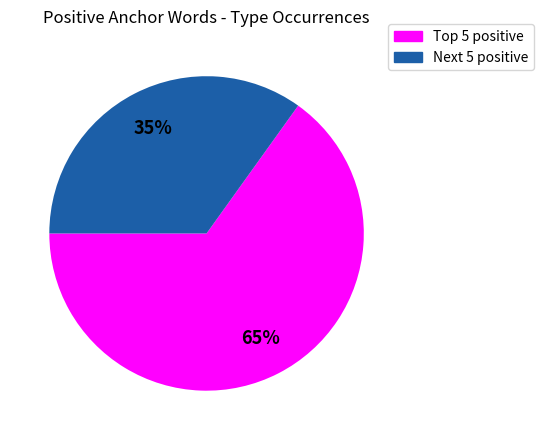

Is there any slice that represents more than half of the pie?

Yes